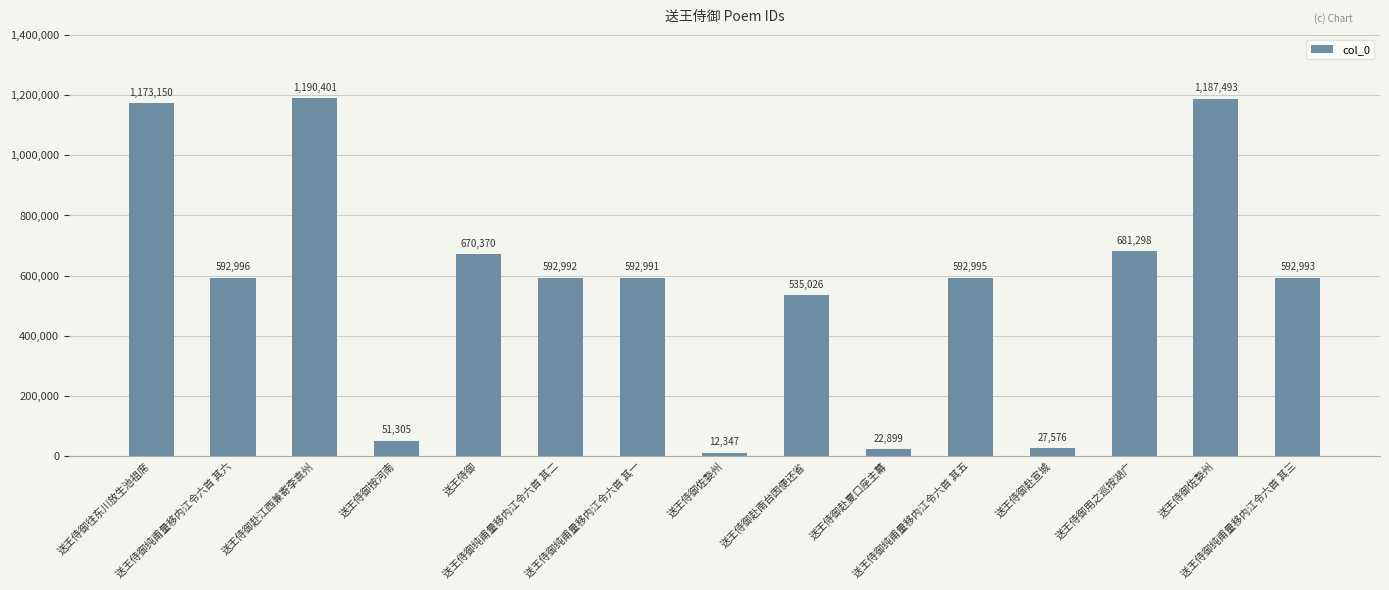

How many data points does each series have?

15